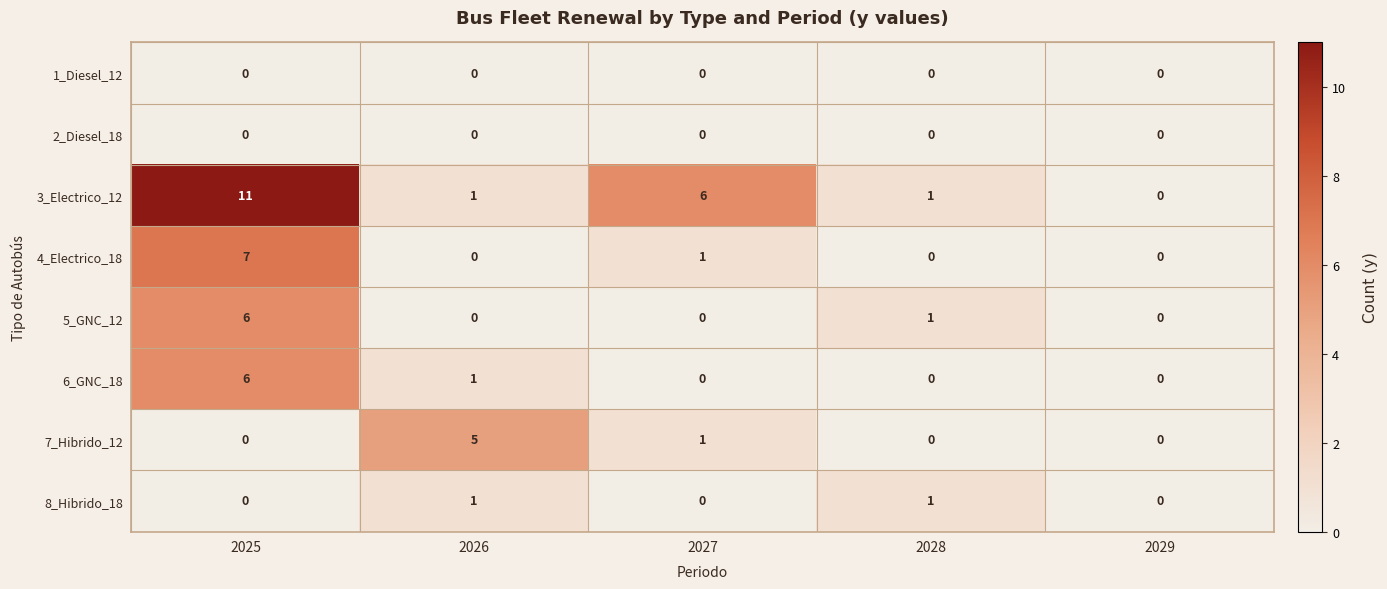

Which label corresponds to the largest value in the chart?

2025